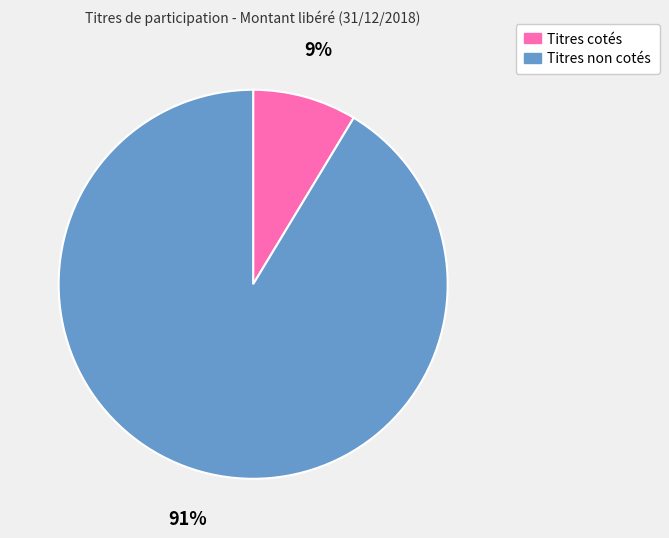

What is the largest slice in the pie chart?

Titres non cotés